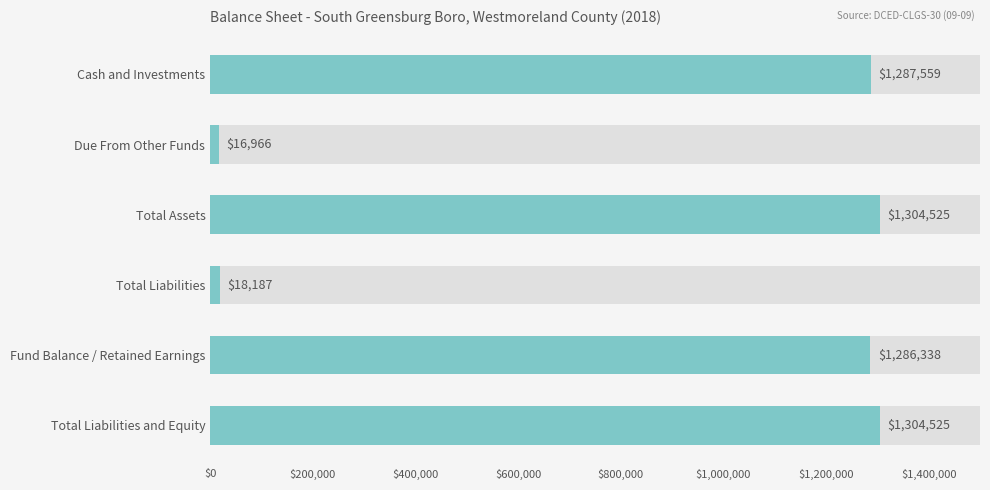

What is the sum of all values?

5218100